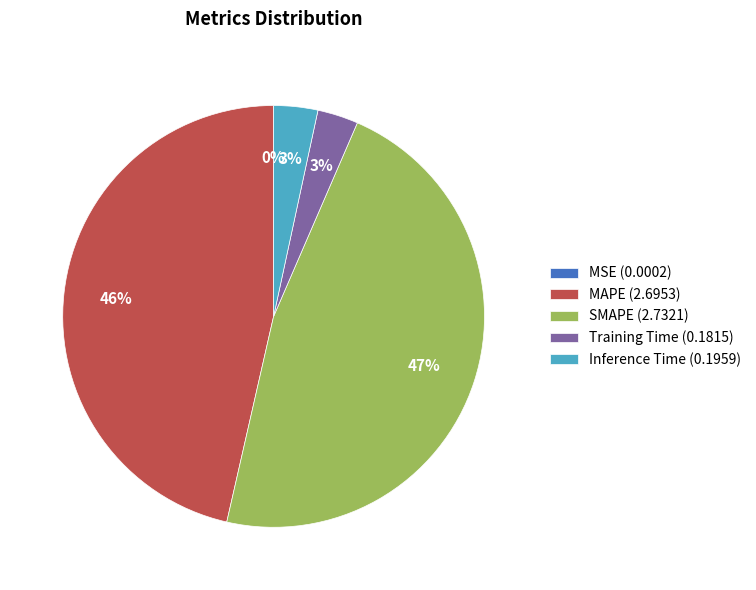

To the nearest percent, what is the difference between the largest and smallest slice percentages?

47%